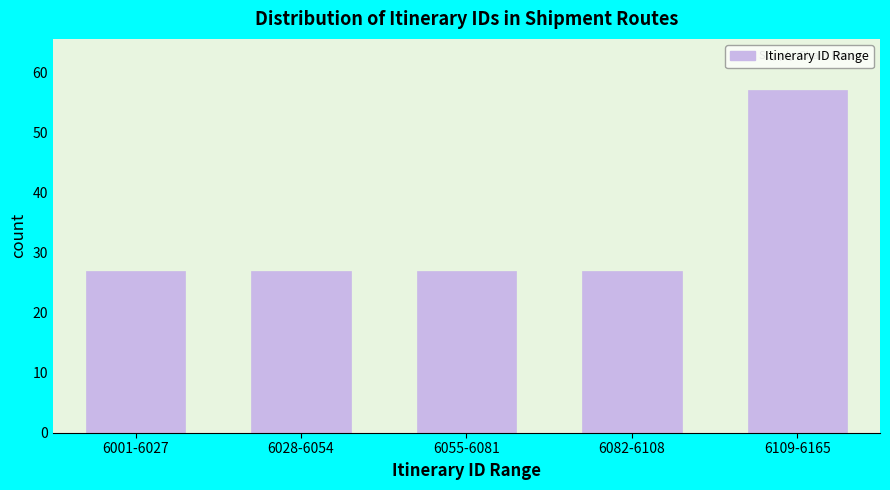

Reading left to right, list all the values displayed in this chart.

27	27	27	27	57